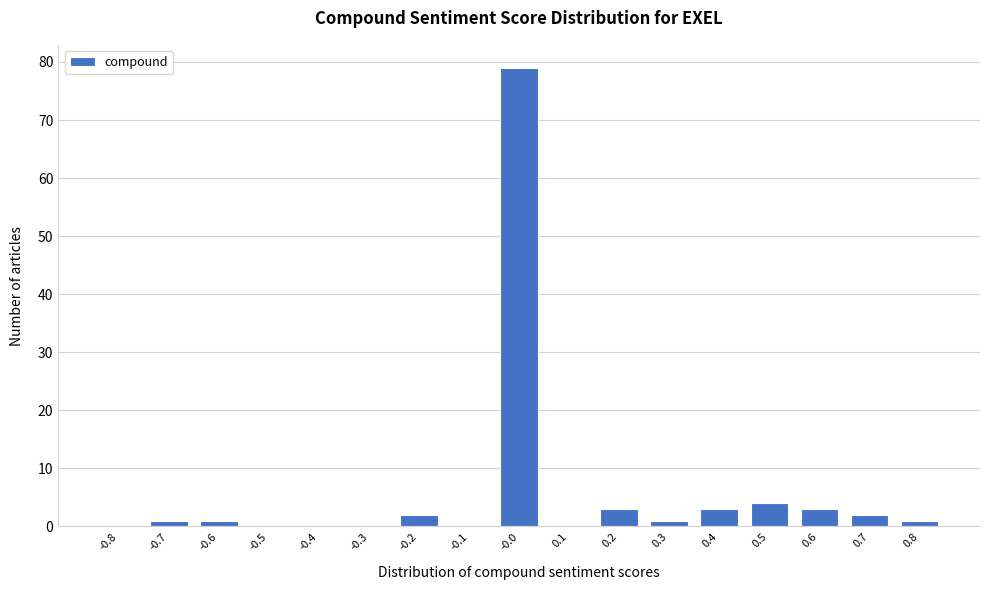

Reading right to left, extract all data points from this chart.

0.8=1	0.7=2	0.6=3	0.5=4	0.4=3	0.3=1	0.2=3	0.1=0	-0.0=79	-0.1=0	-0.2=2	-0.3=0	-0.4=0	-0.5=0	-0.6=1	-0.7=1	-0.8=0